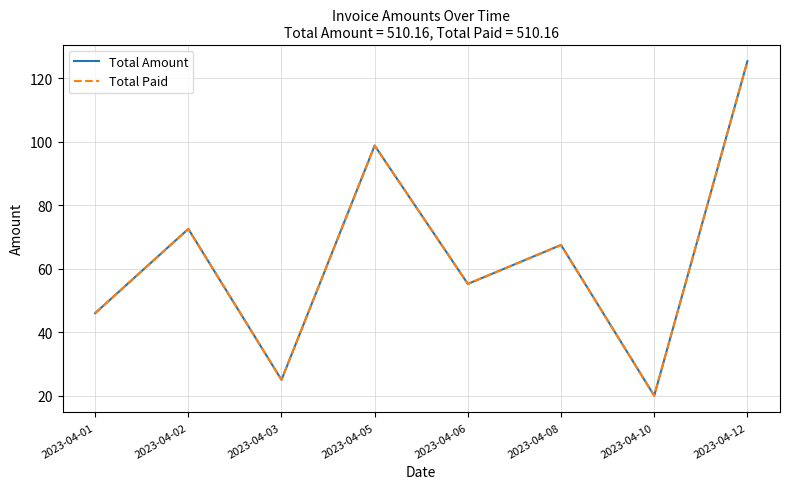

Is this an area chart (filled region under the line)?

No